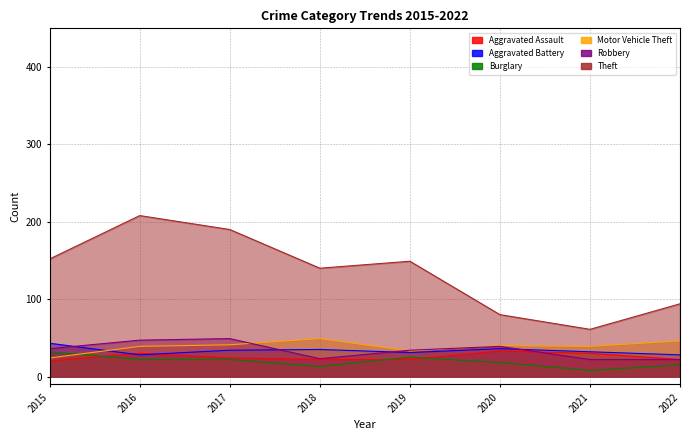

Which series has the largest range (max minus min)?

Theft